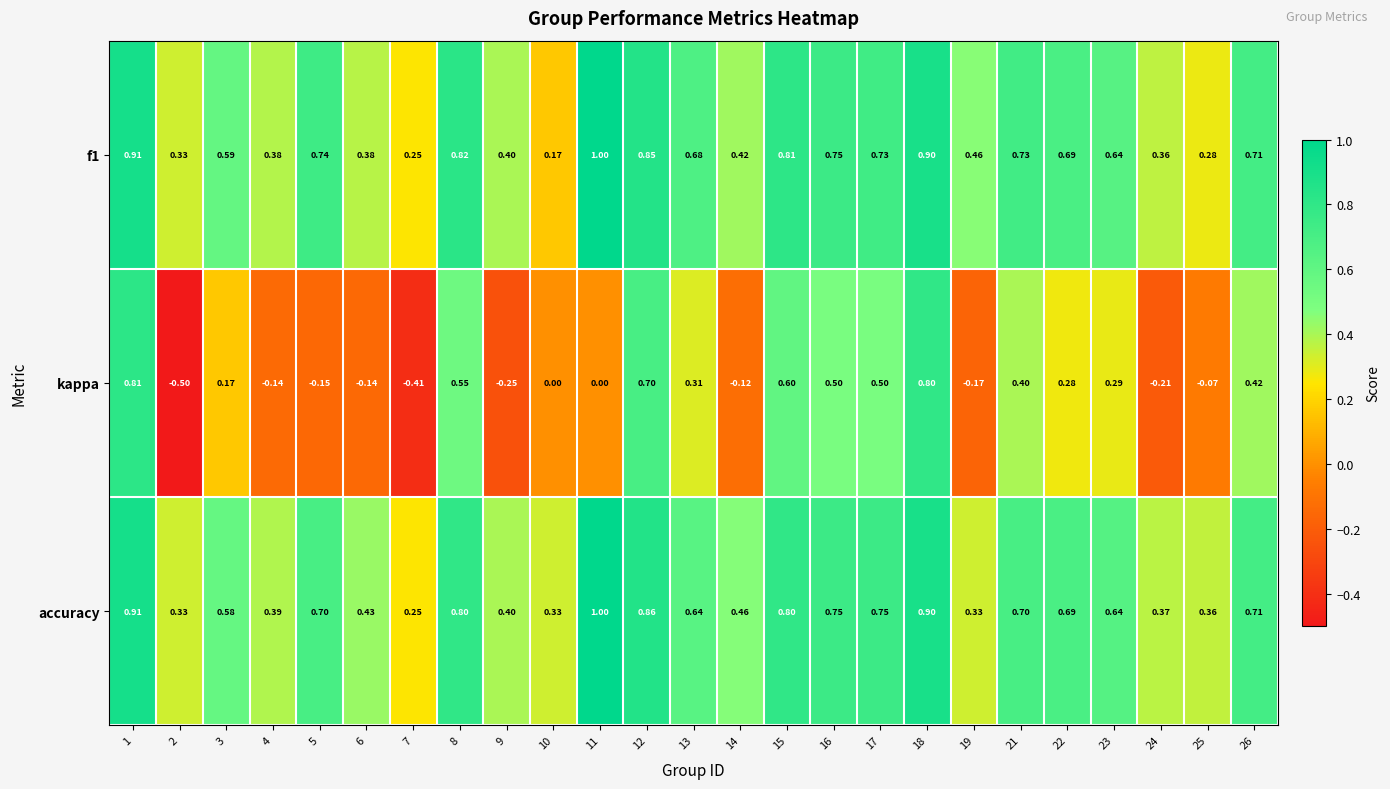

Is the value of accuracy at 16 greater than the value of f1 at 11?

No